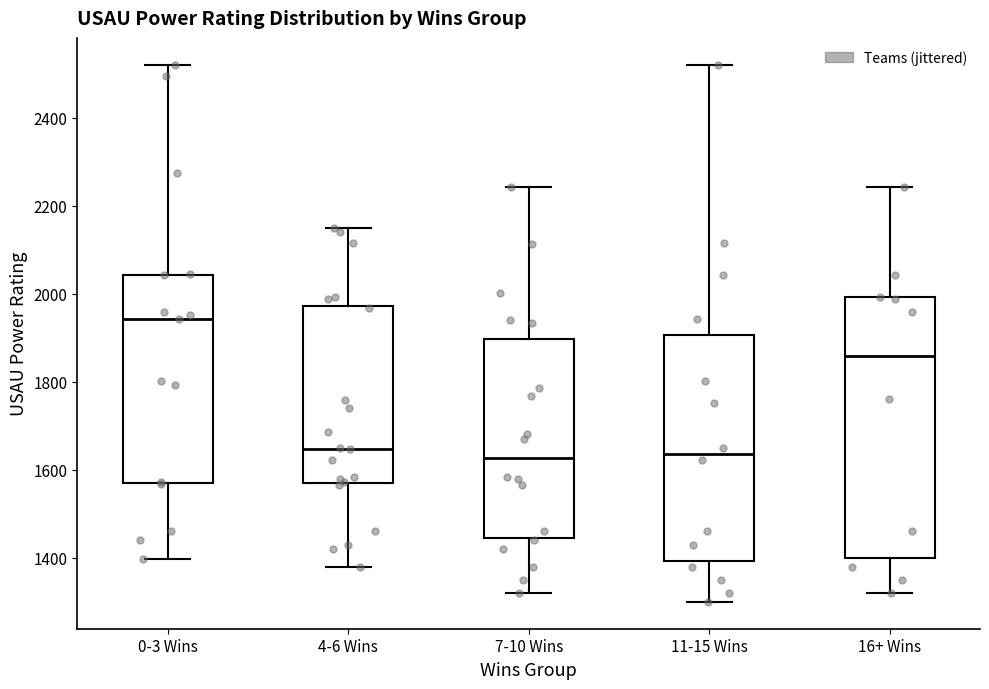

Comparing the boxes themselves (not the whiskers), which one is the tallest?

16+ Wins